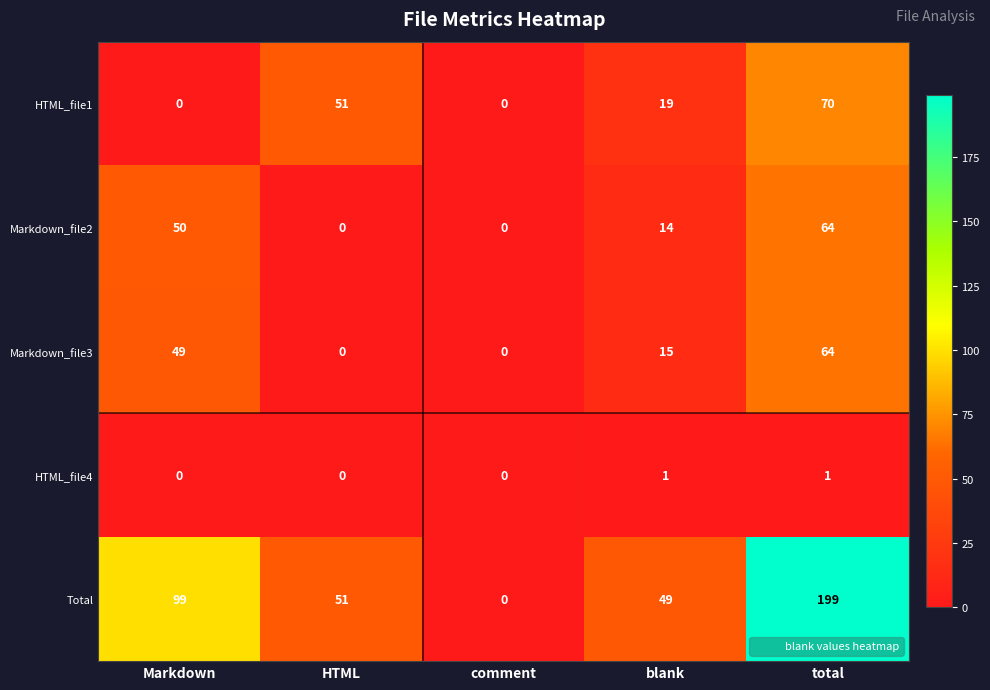

At which label does Total reach its peak?

total